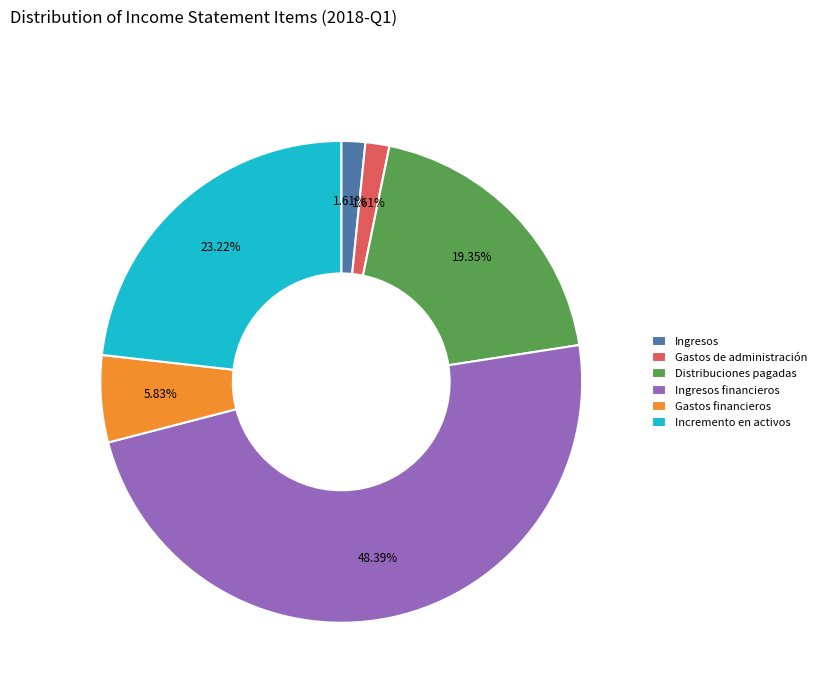

What portion of the pie excludes Gastos financieros?

94.2%